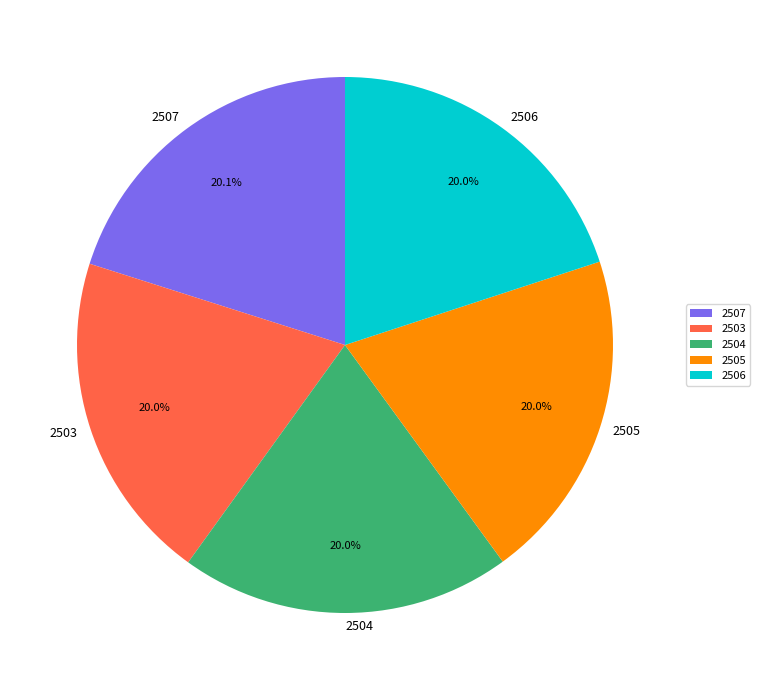

Is there any slice that represents more than half of the pie?

No